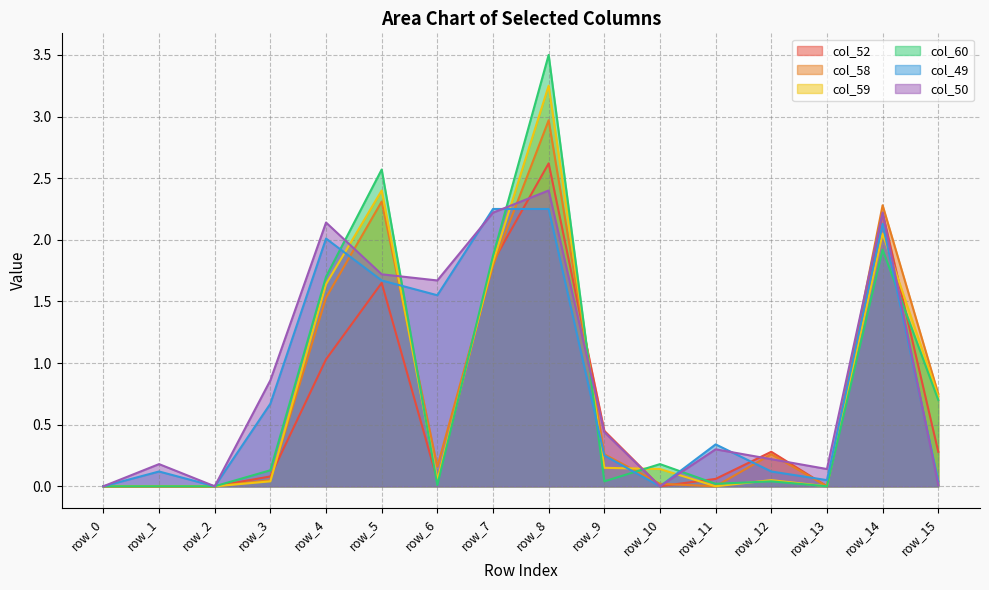

How many intersections are there between col_58 and col_60?

5